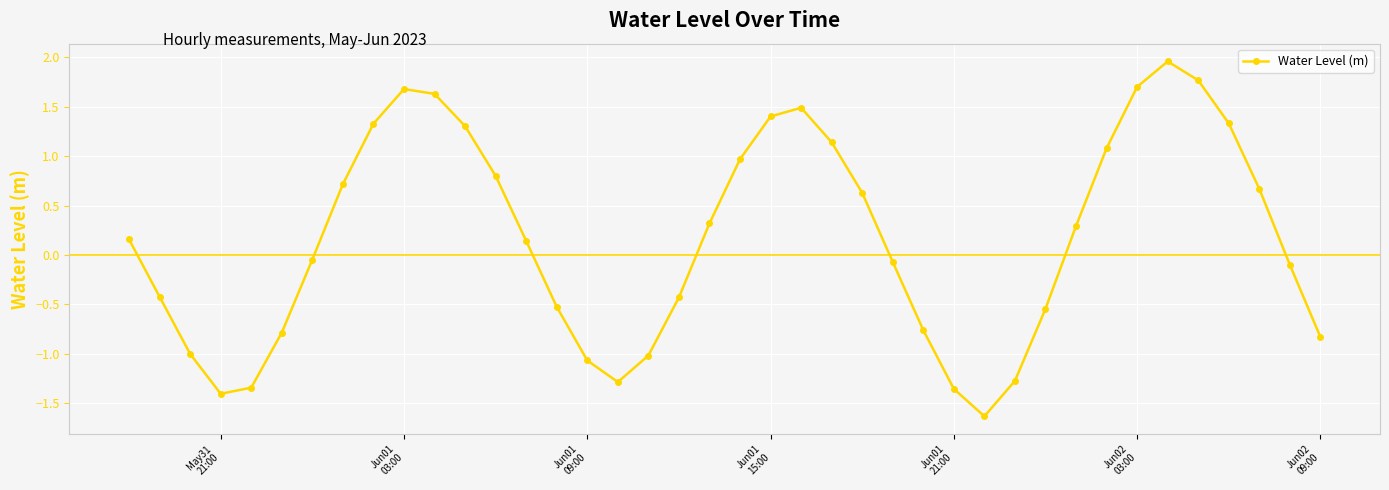

What is the difference between the maximum and minimum values?

3.6